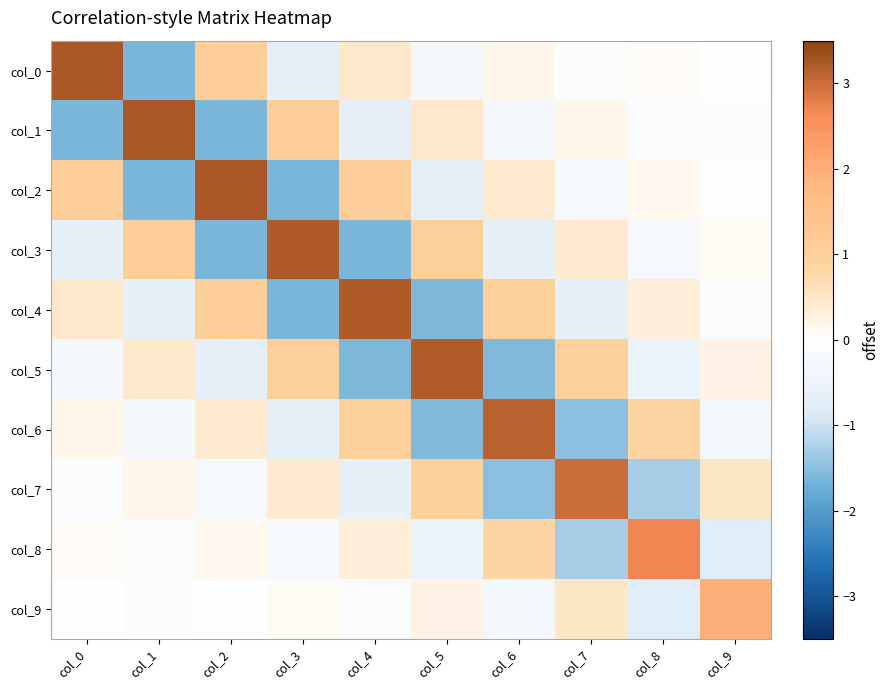

Which series has the largest range (max minus min)?

col_0